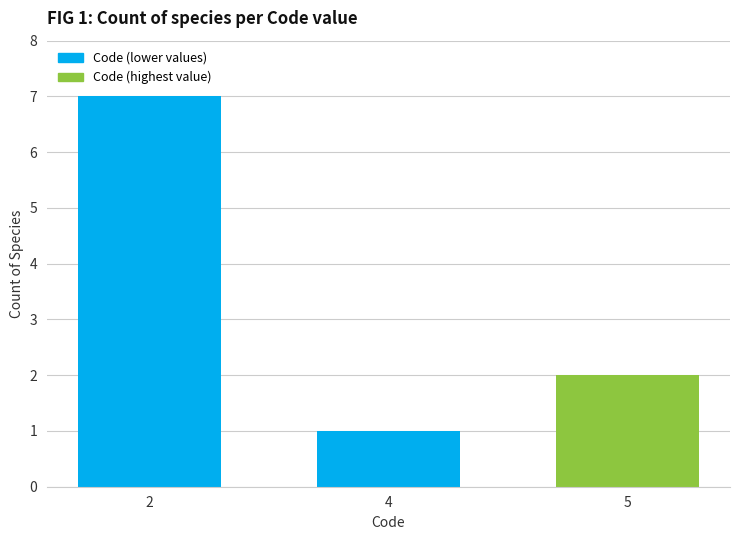

At which label does the data first exceed 2?

2